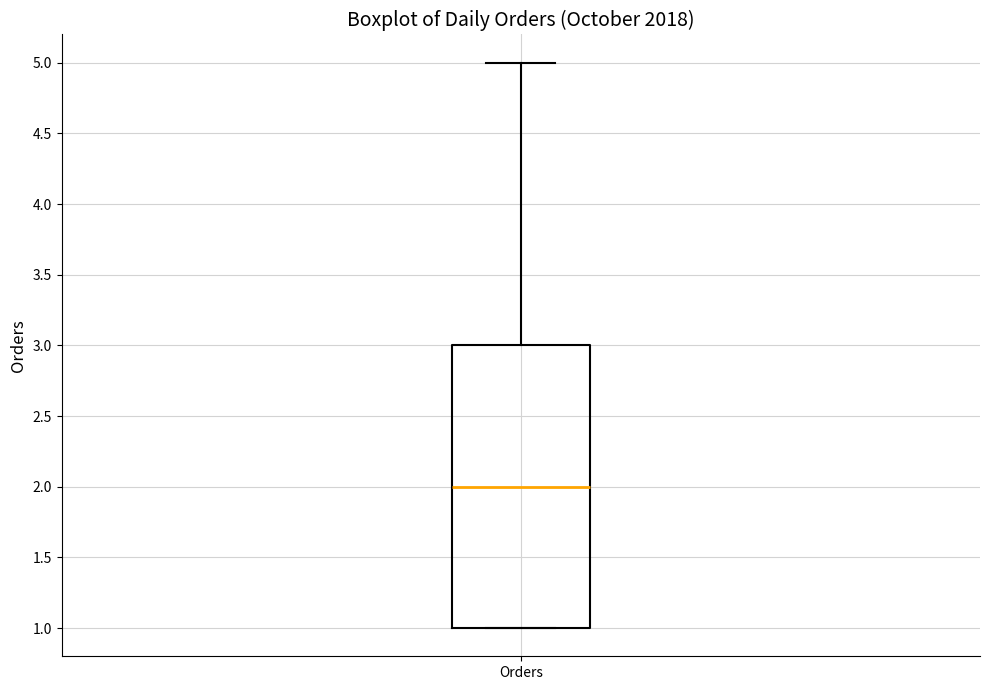

Transcribe this box plot: give where the median line is, the range the box spans, and where the two whiskers end, as read against the y-axis. The values are not printed on the chart, so give them approximately, as read against the axis.

median 2, box 1 to 3, whiskers 1 to 5